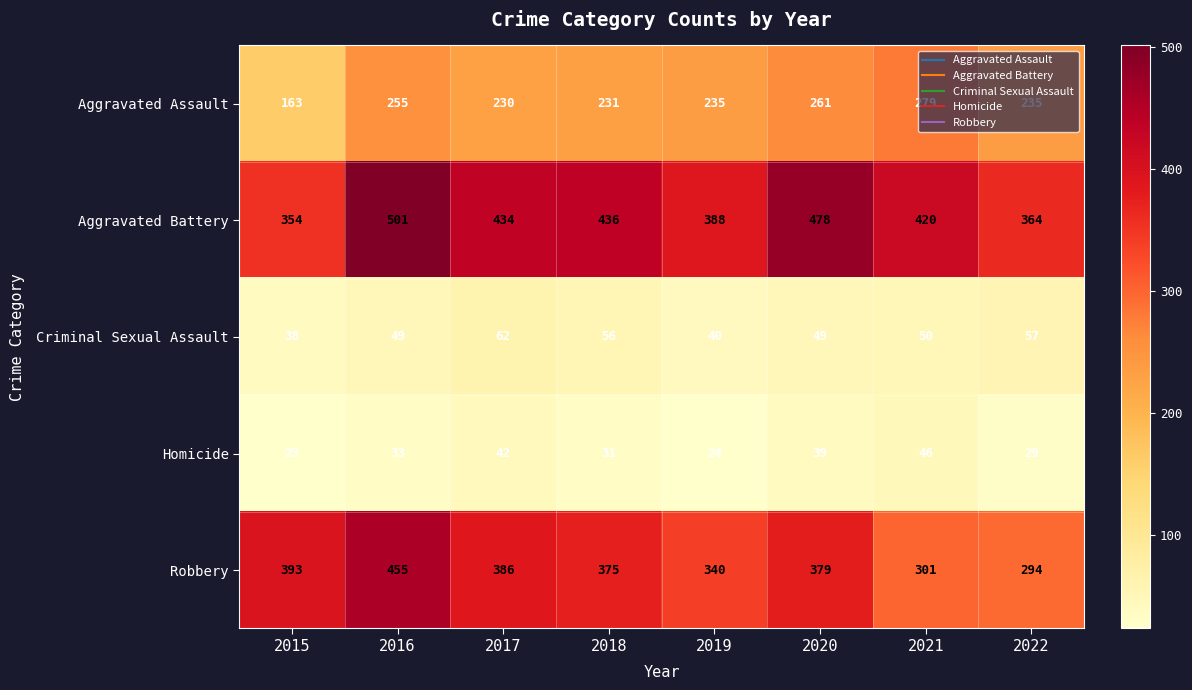

What is the smallest value displayed?

23